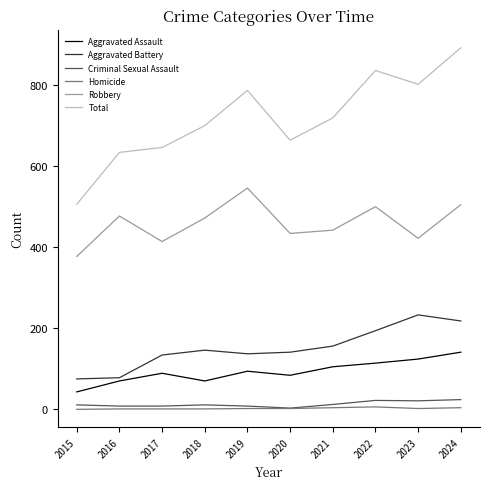

What is the total value across all series at 2017?

1292